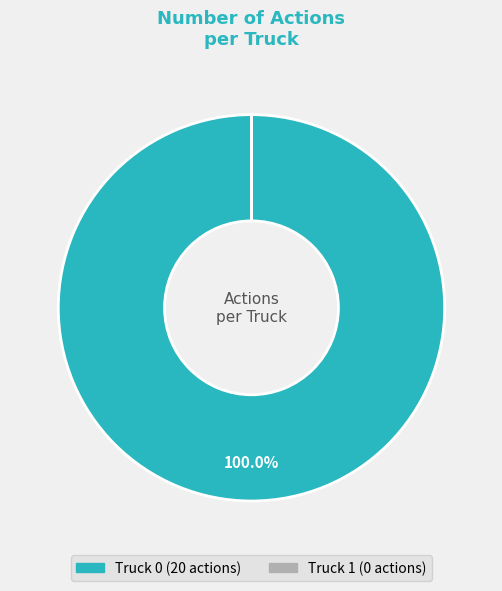

What is the largest slice in the pie chart?

Truck 0